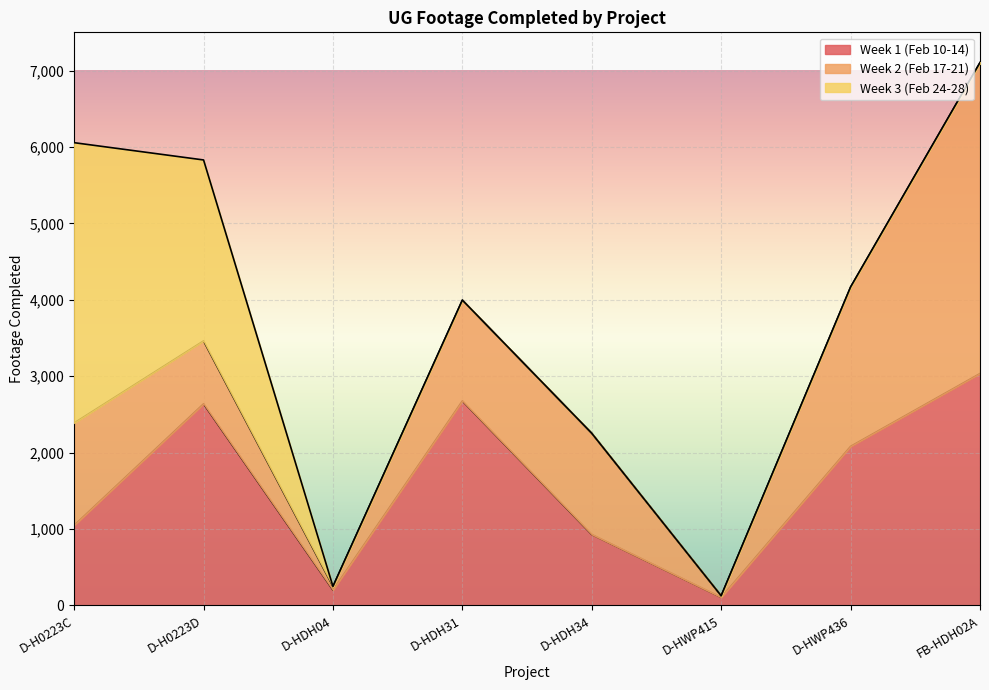

Rank the series at FB-HDH02A from lowest to highest value.

Week 3 (Feb 24-28), Week 1 (Feb 10-14), Week 2 (Feb 17-21)